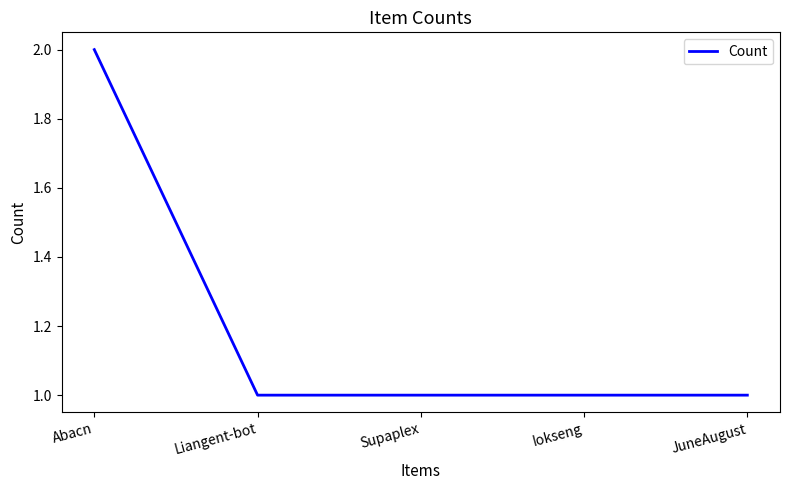

The value at JuneAugust is 1. True or false?

True